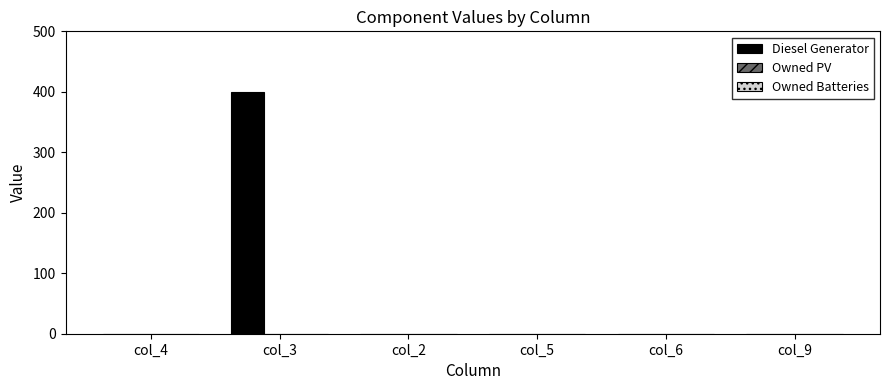

What is the change in value from col_3 to col_9?

-400